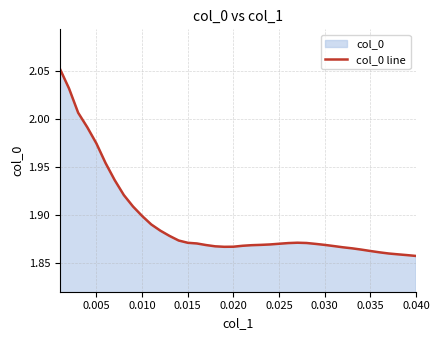

True or false: the data shows 3.3 at 35.

False